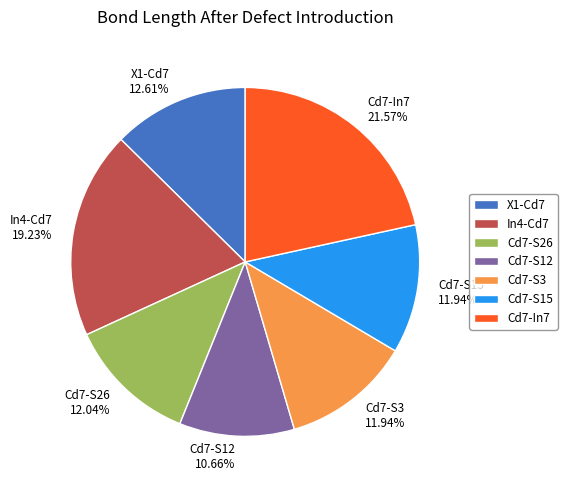

How many slices are in this pie chart?

7